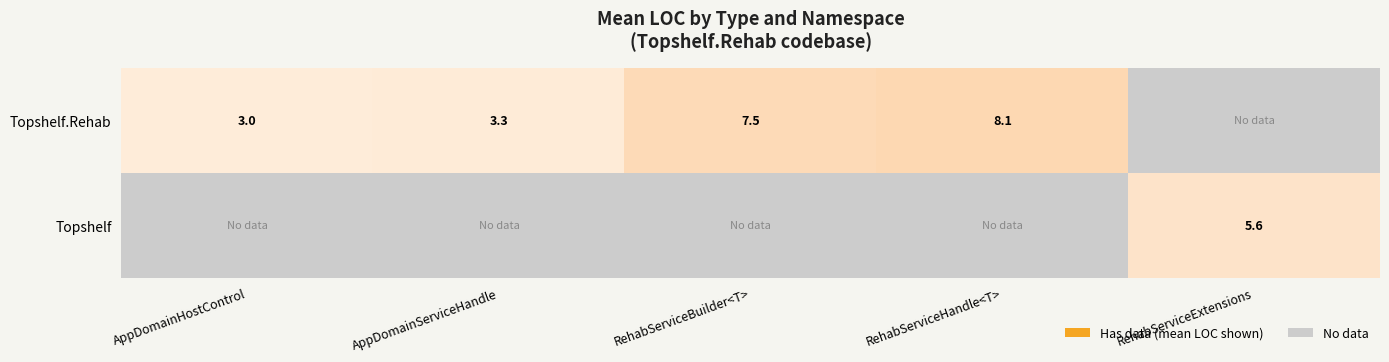

The value of Topshelf.Rehab at RehabServiceHandle<T> is 12.0. True or false?

False